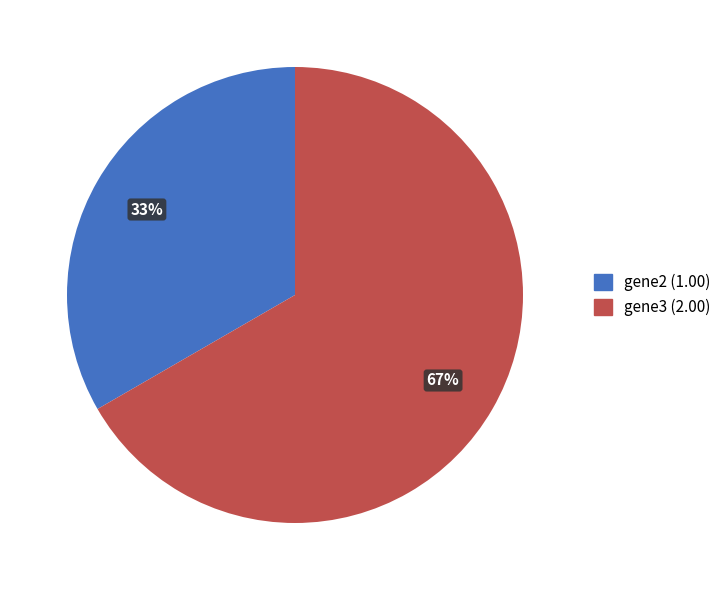

Which category has the biggest portion of the pie?

gene3